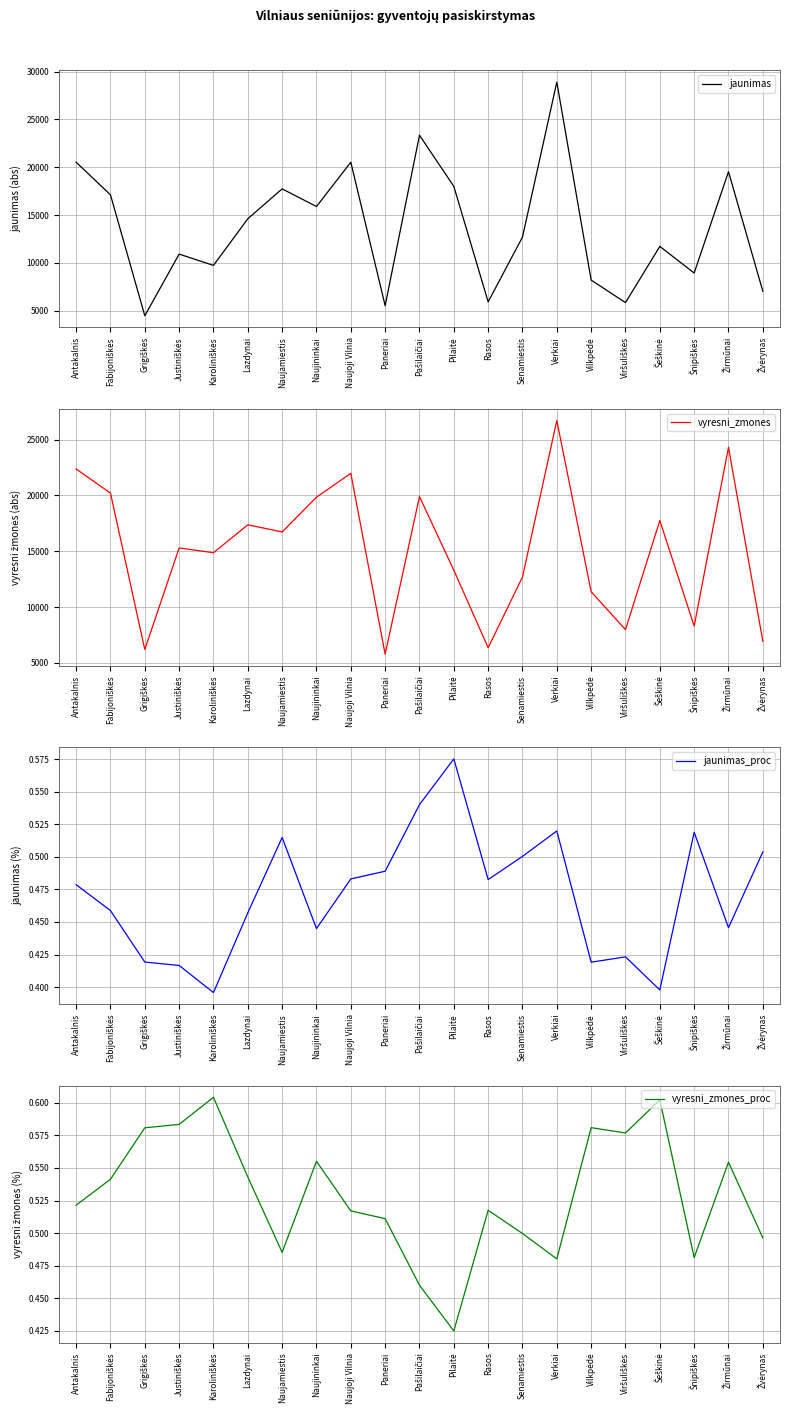

At which label does jaunimas reach its minimum?

Grigiškės